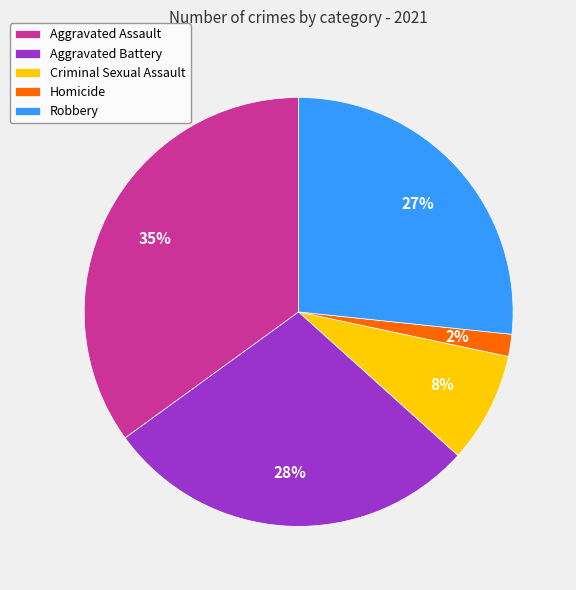

Which slice is the smallest?

Homicide